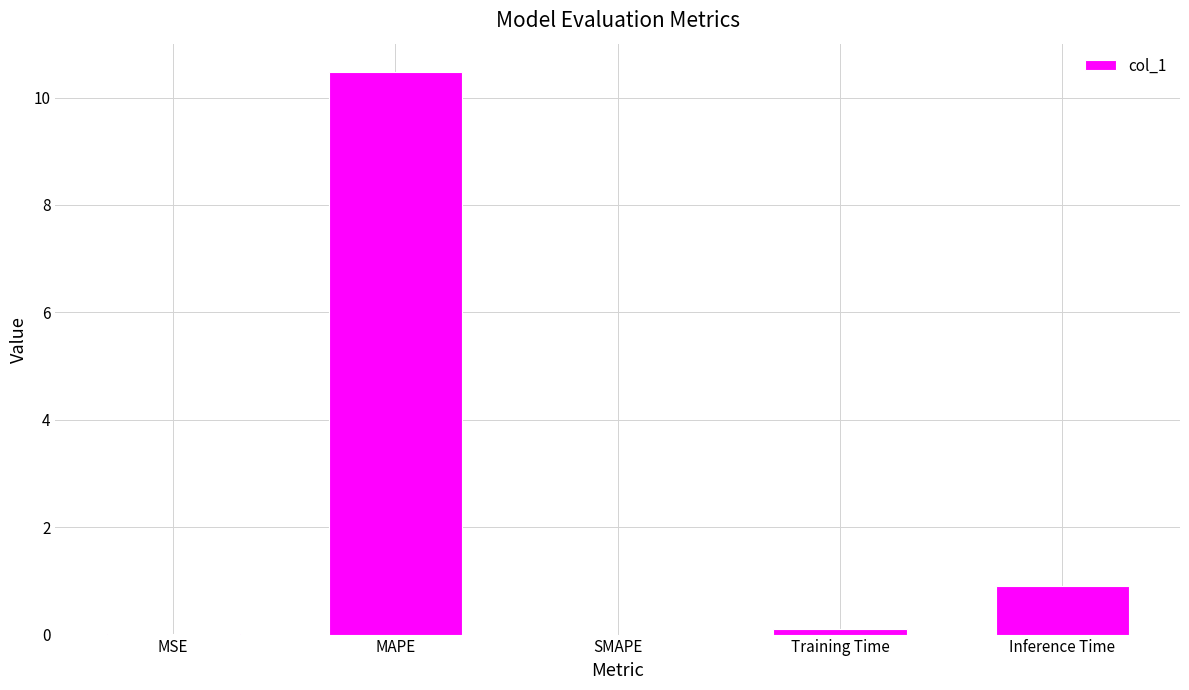

What value does the data have at MAPE?

10.5